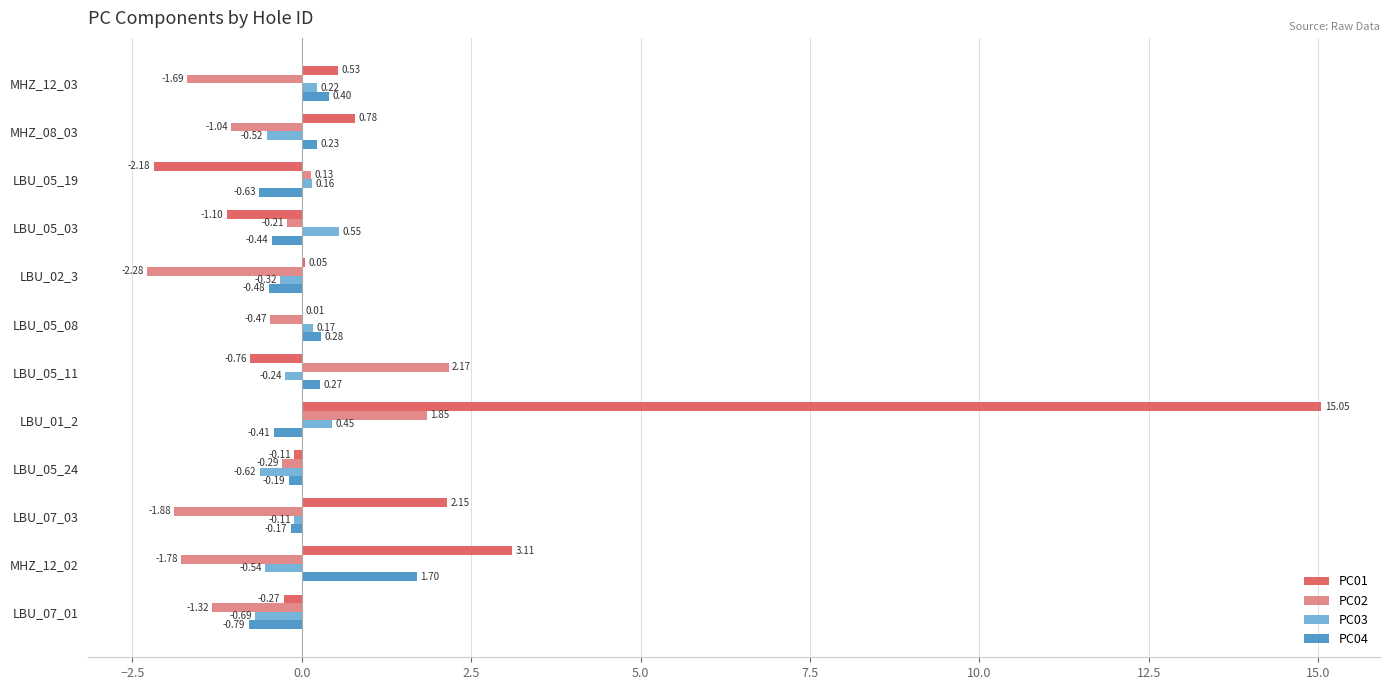

Which series changed the most between LBU_05_11 and LBU_05_24?

PC02